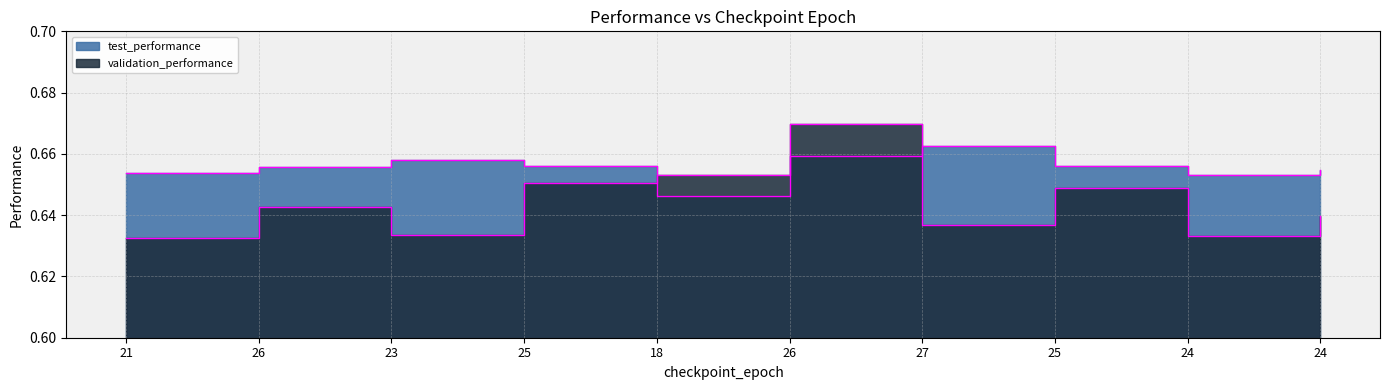

Which series has the widest spread of values?

validation_performance